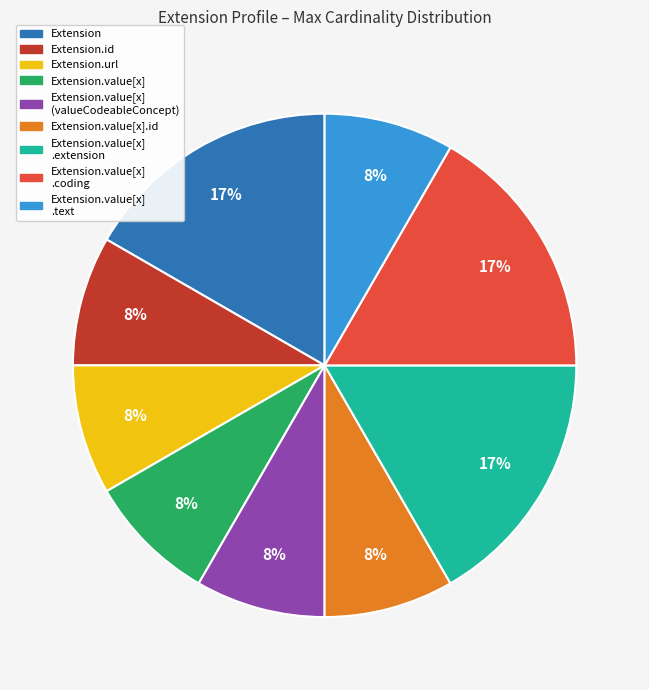

Is there a majority slice in this chart?

No